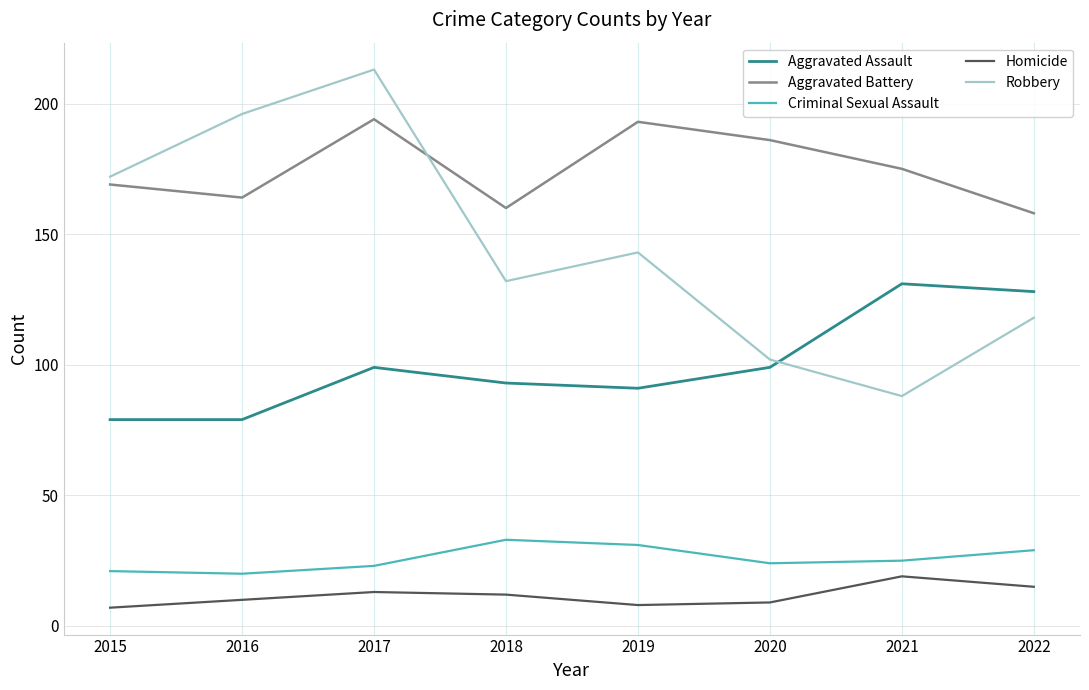

What is the smallest value displayed?

7